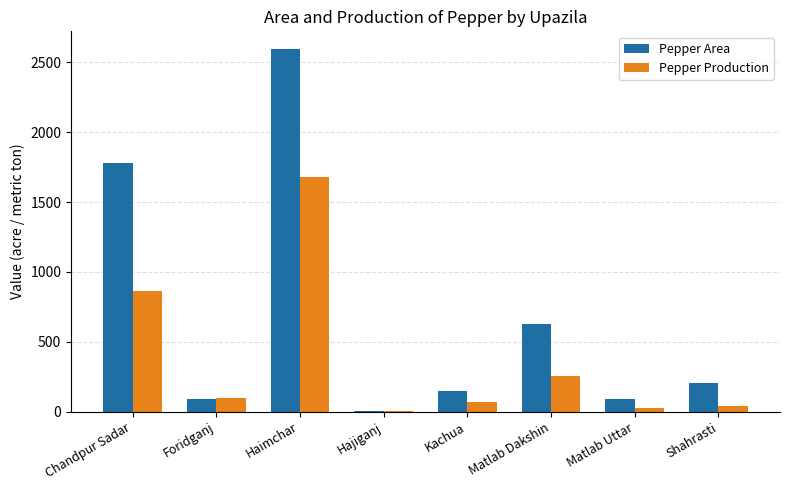

Which series has the largest total across all categories?

Pepper Area